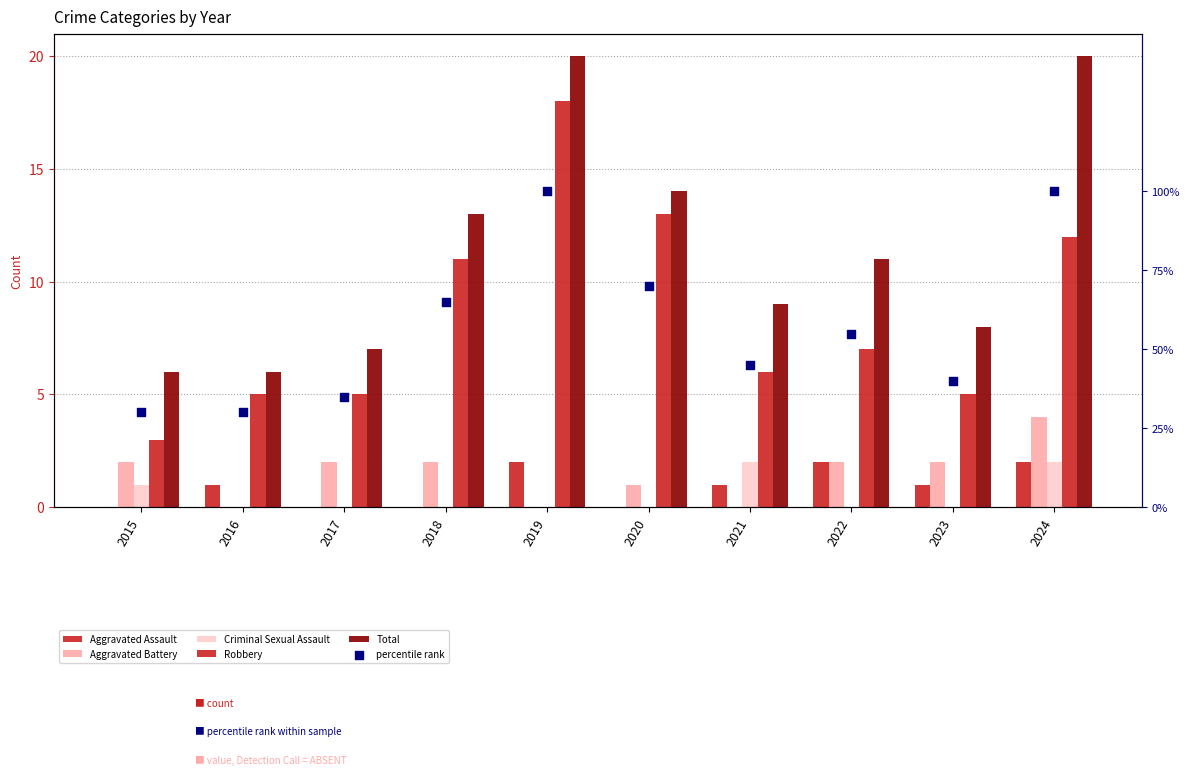

At how many categories does at least one series exceed 52?

5